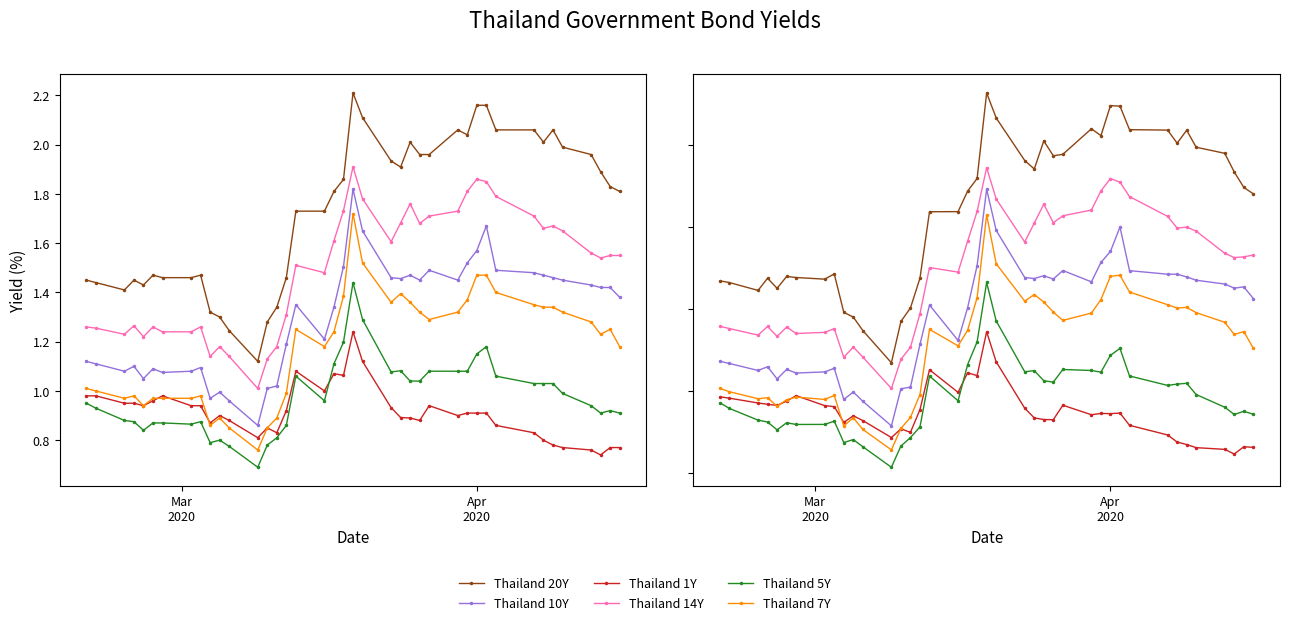

Is it true that Thailand 14Y equals 1.9 at 6?

True